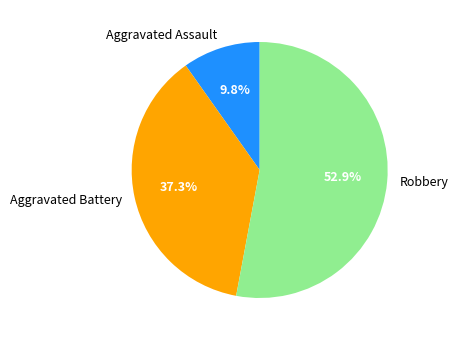

What is the largest slice in the pie chart?

Robbery